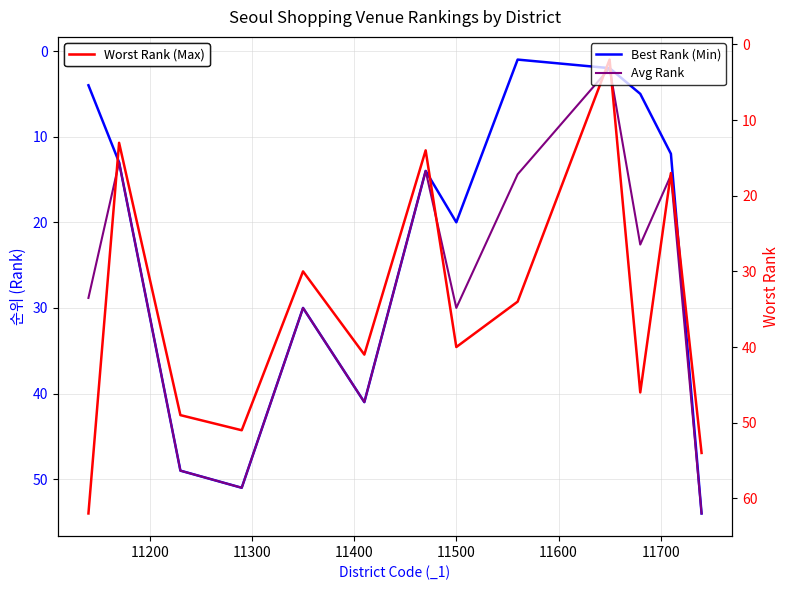

What is the sum of all Worst Rank (Max) values?

453.0